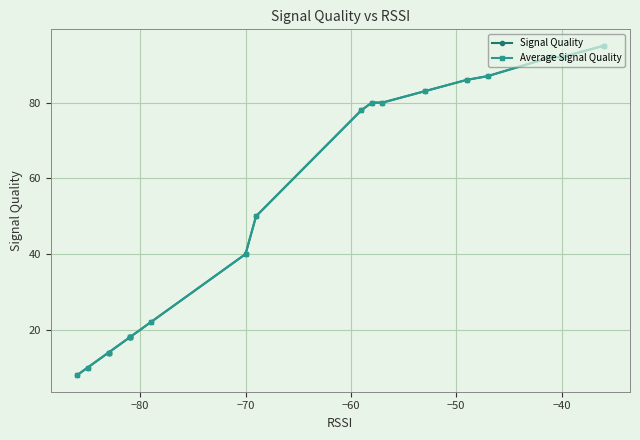

What are all the series names shown in the legend?

Signal Quality, Average Signal Quality